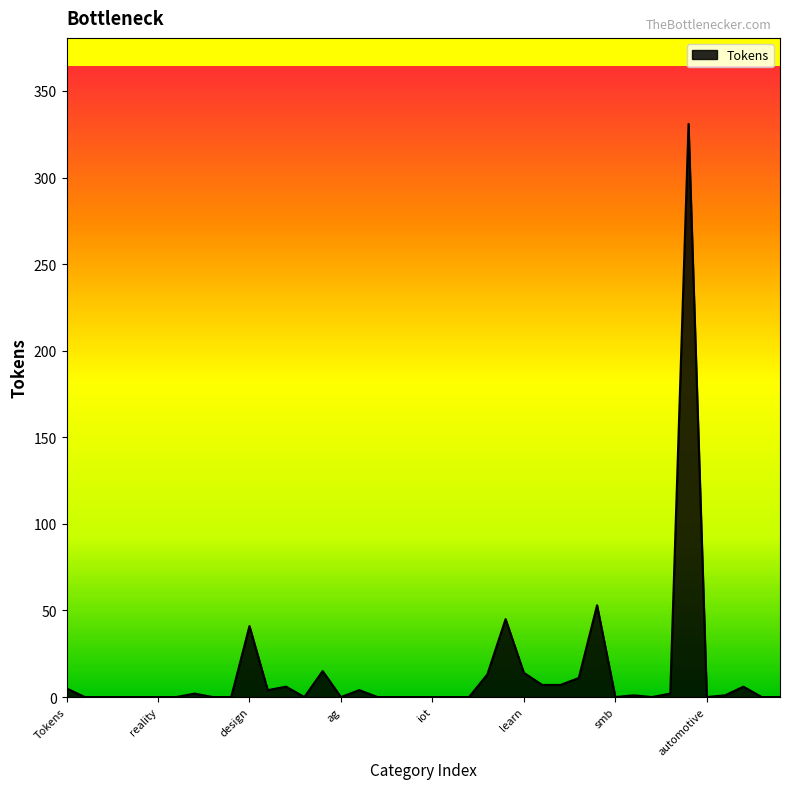

What is the difference between the maximum and minimum values?

331